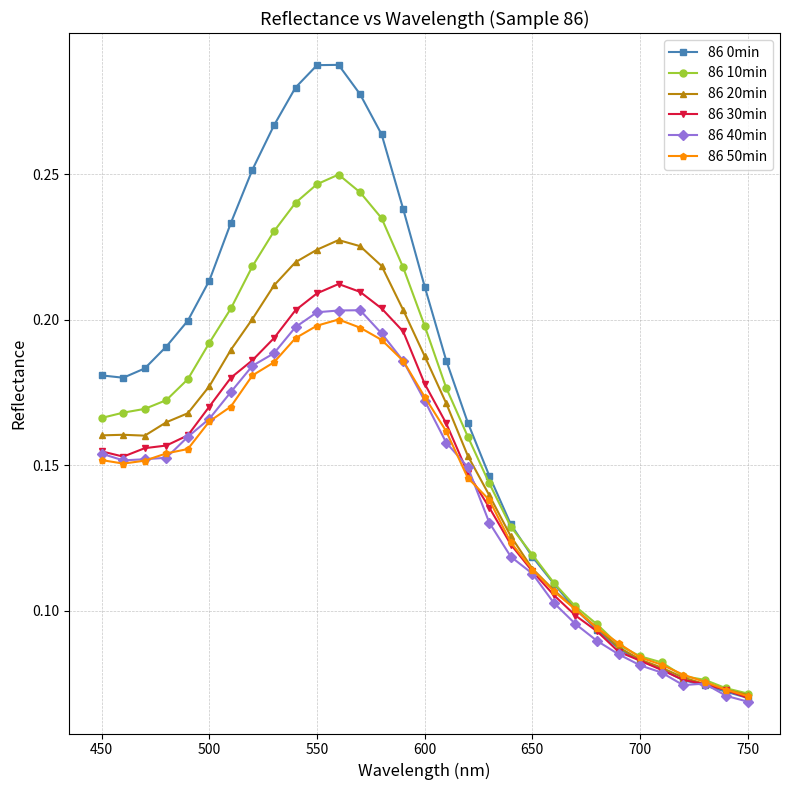

True or false: 86 0min has more than 0 points higher than both neighbors.

True